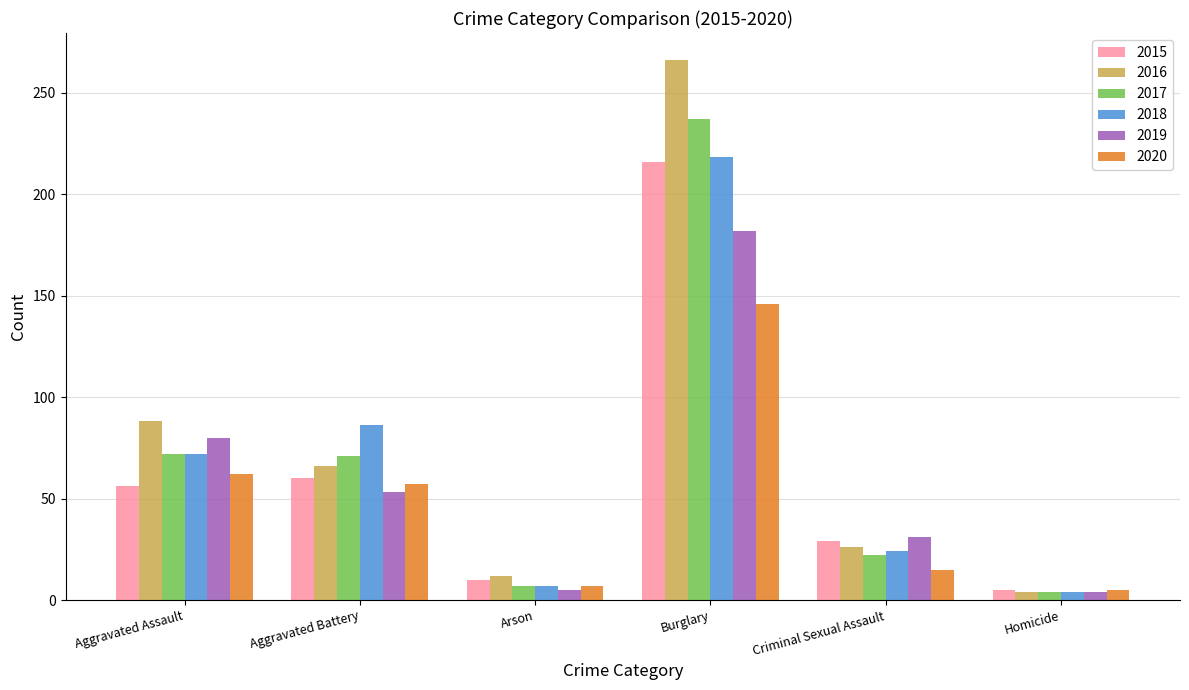

How many data points in 2015 are less than 56?

3